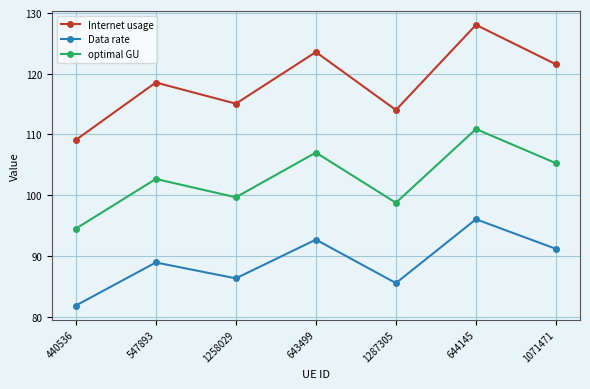

True or false: optimal GU and Data rate cross at least once.

False